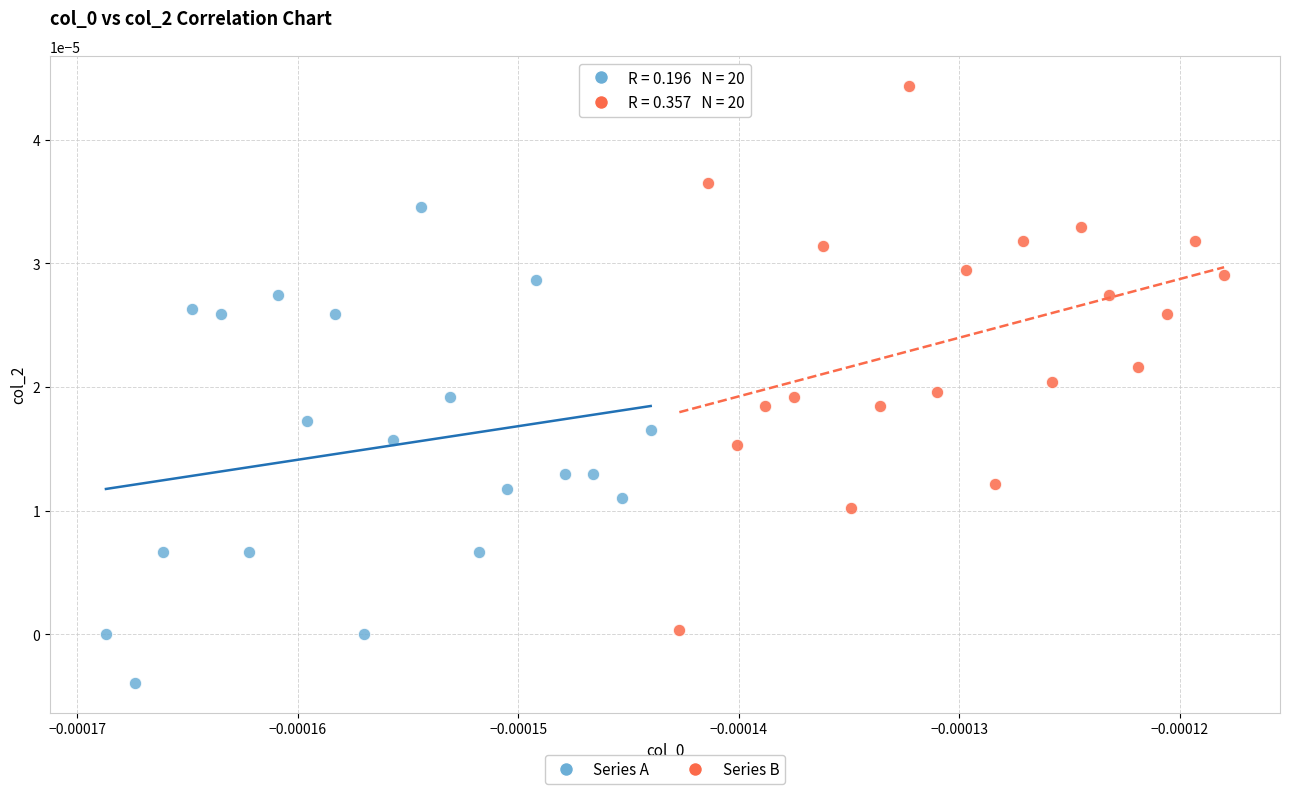

Which series contains the highest Y value?

Series B